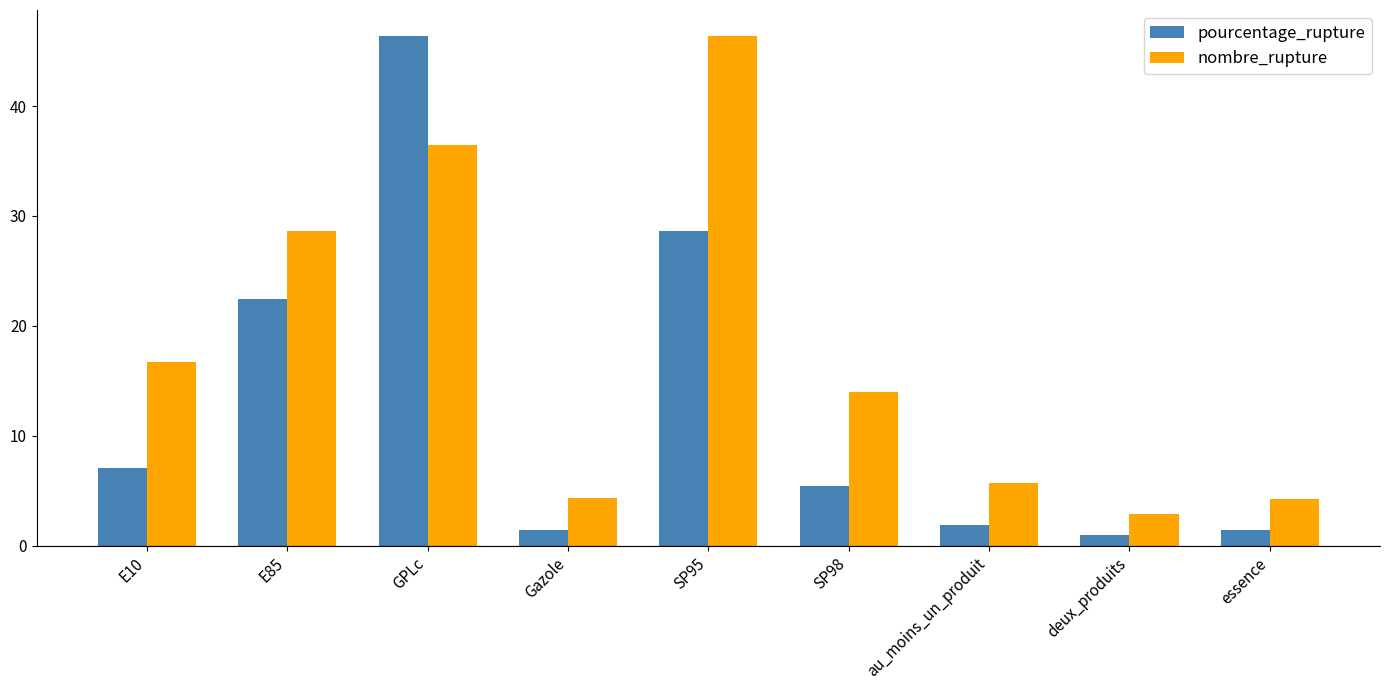

How many bars are there in total?

18